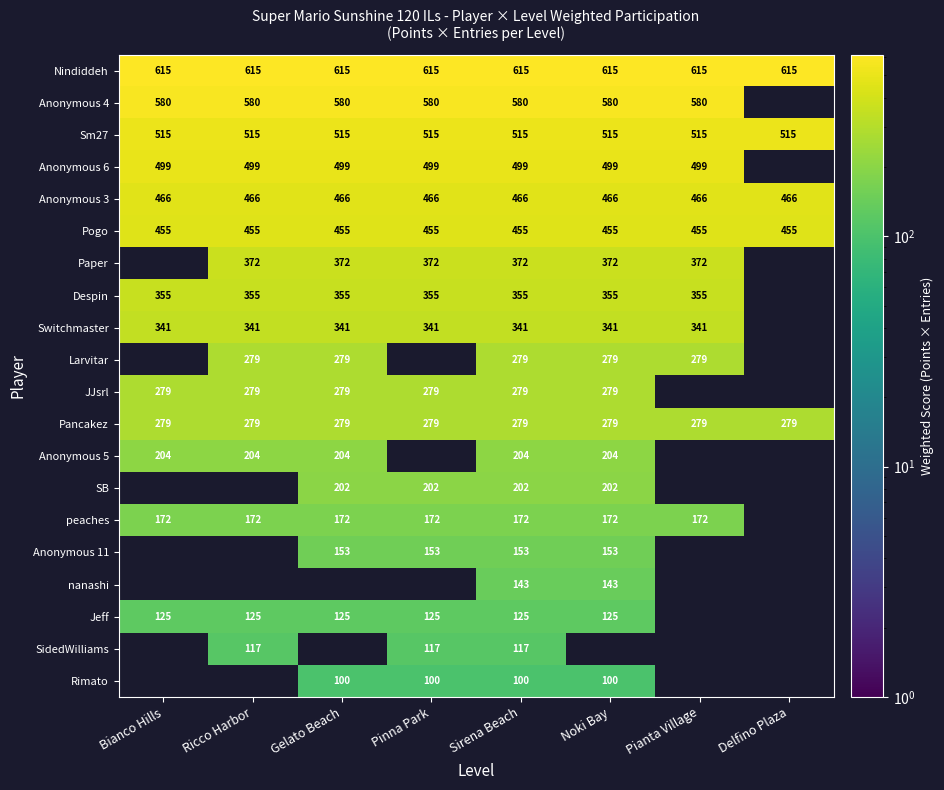

The value of Larvitar at Sirena Beach is 418. True or false?

False